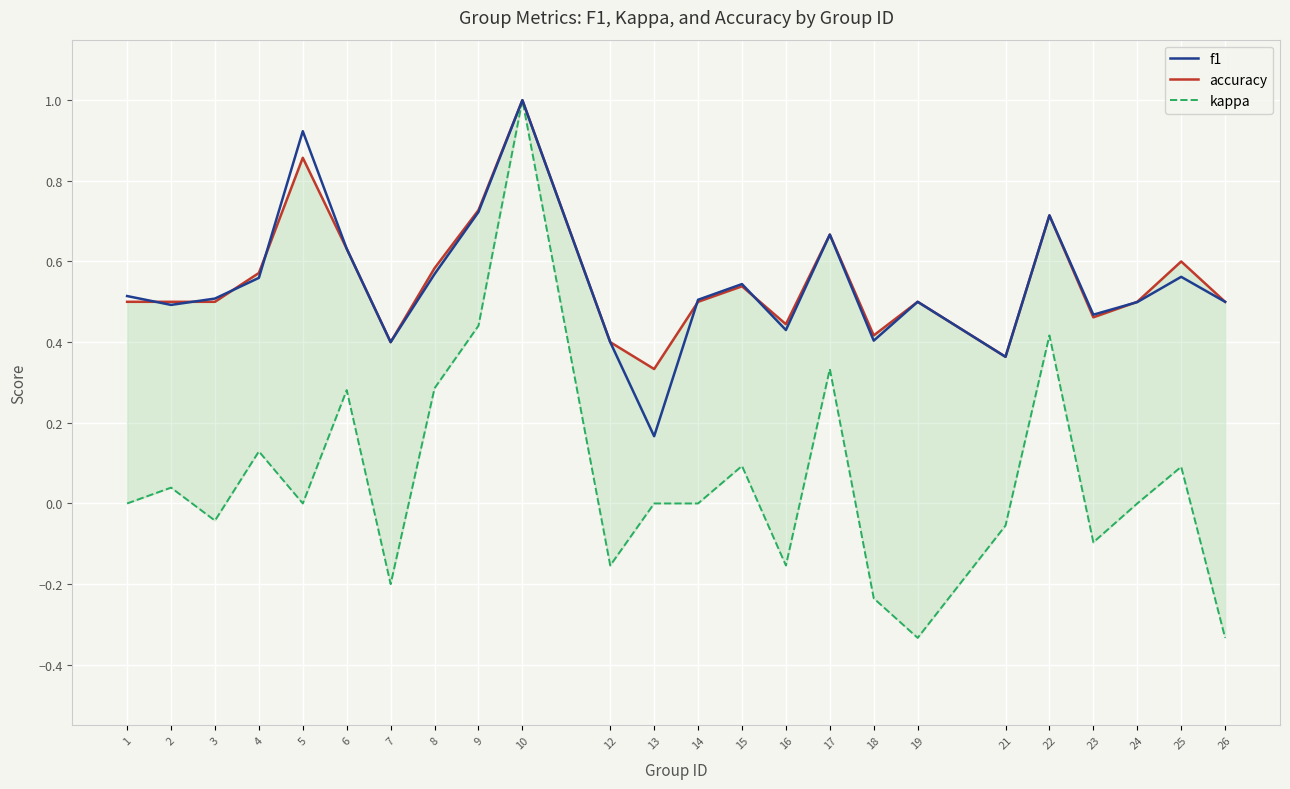

What is the total value across all series at 12?

0.6